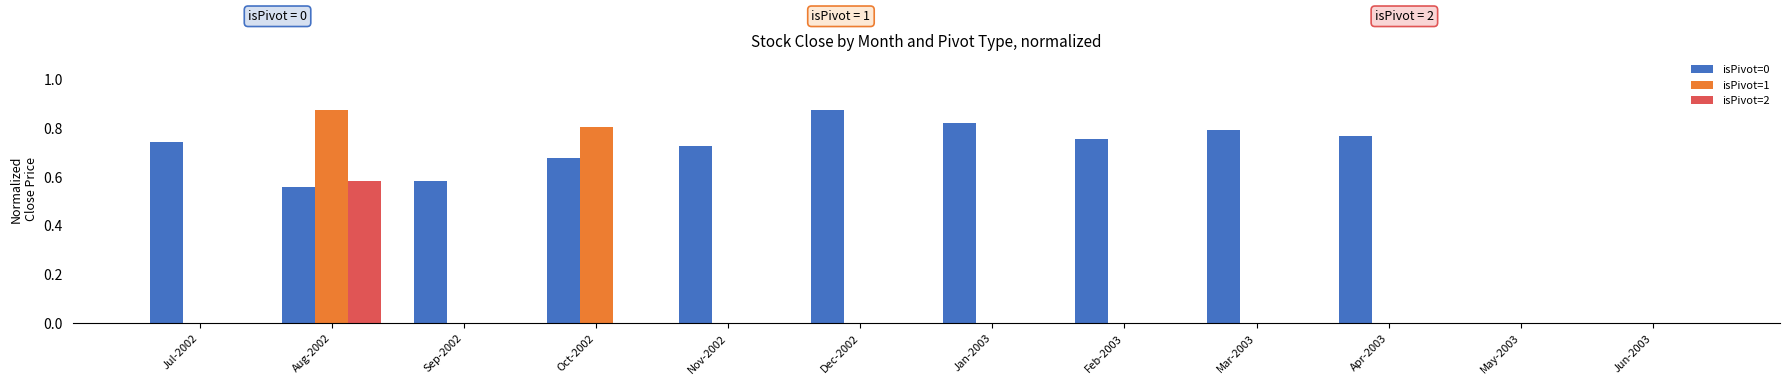

Is it true that isPivot=1 equals 0.0 at Dec-2002?

True